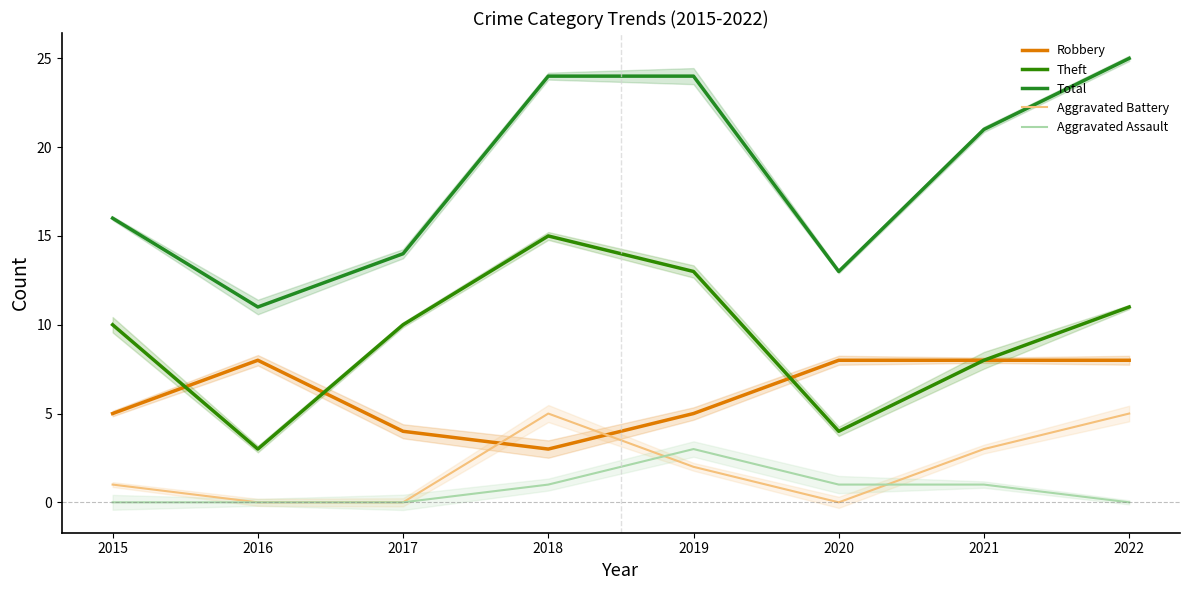

The value of Total at 2017 is 14. True or false?

True